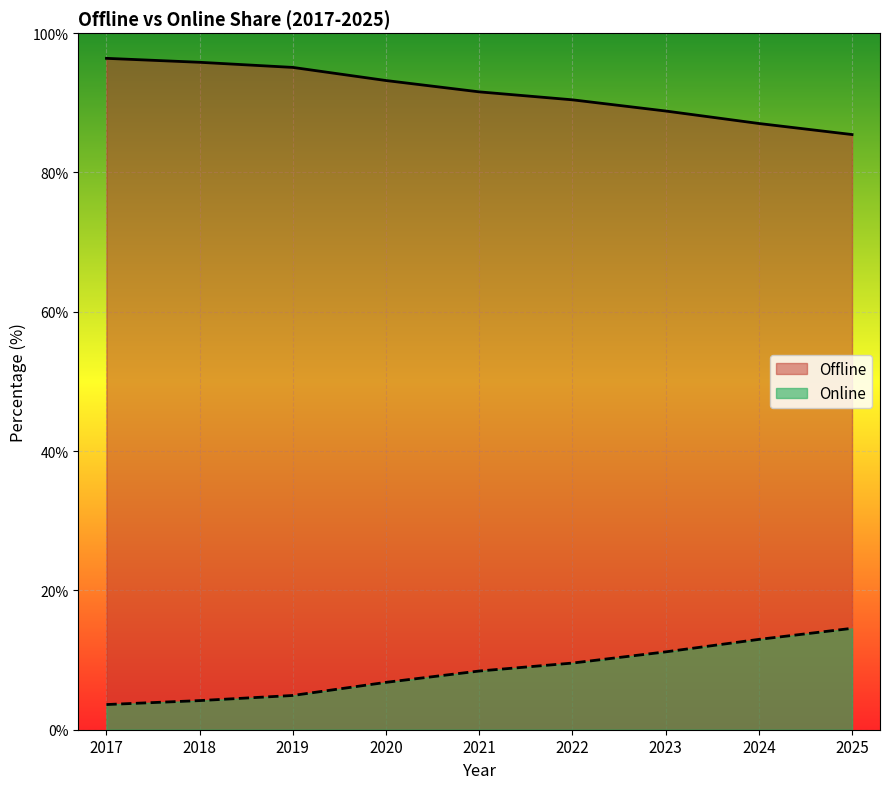

Which category has the highest value in the Online series?

2025